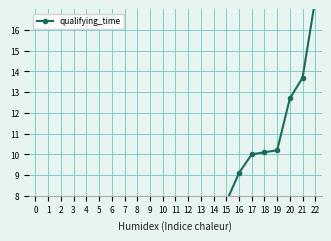

At which label does the data first exceed 6?

11